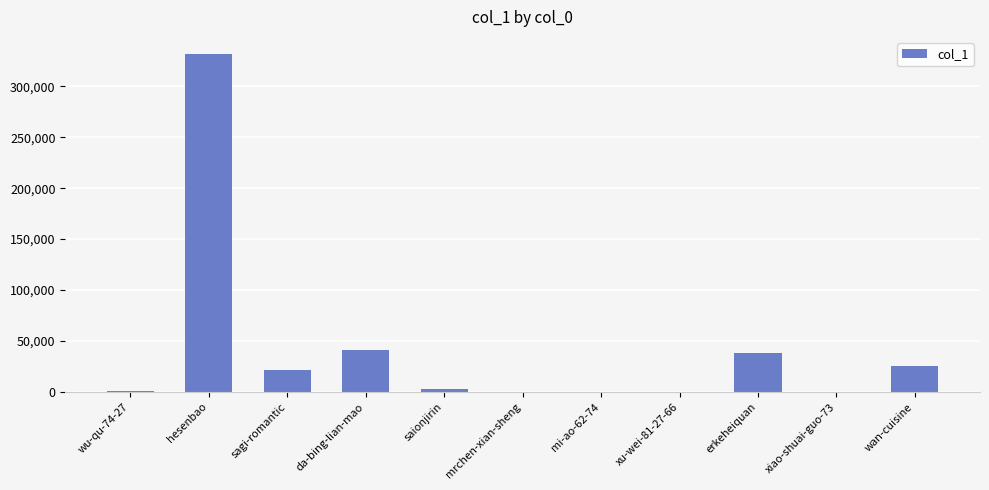

What is the greatest value displayed?

331838